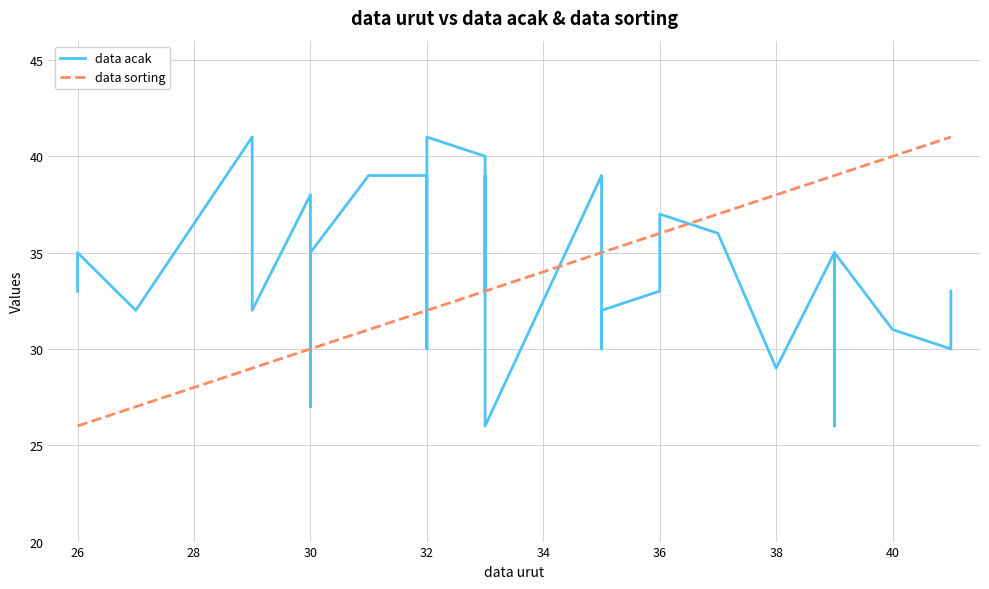

What is the greatest value displayed?

41